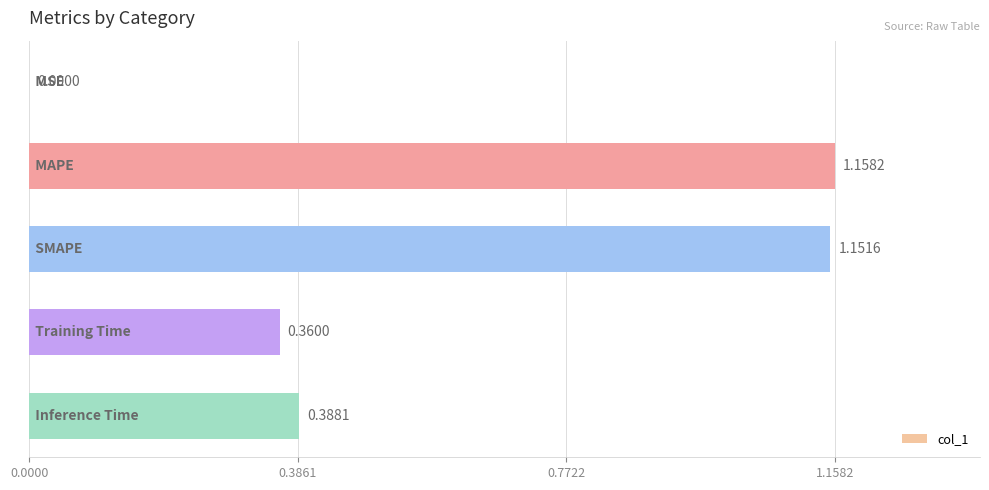

What is the sum of all values?

3.1